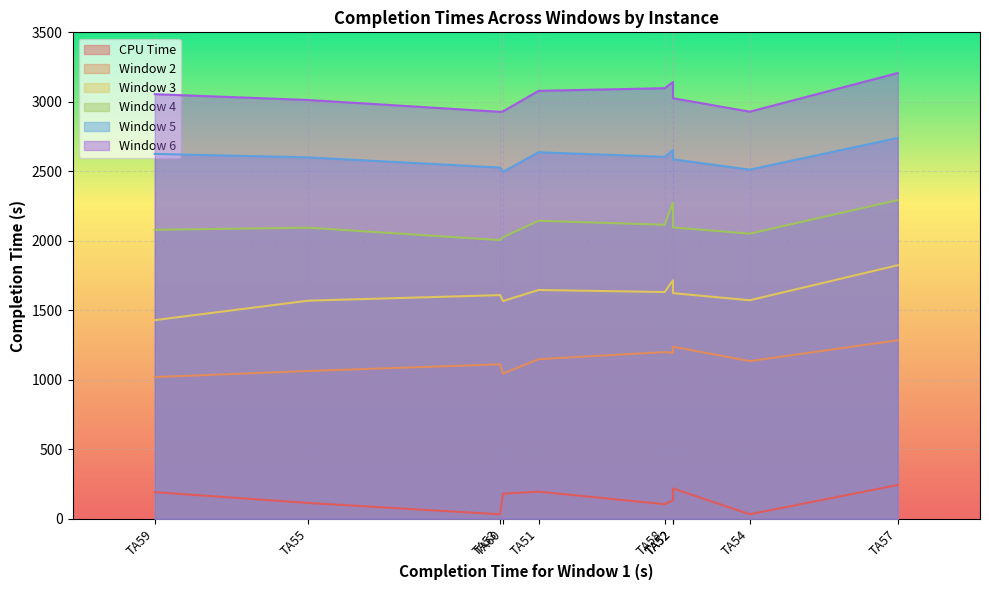

The Window 3 series shows 614.8 at TA58. True or false?

False